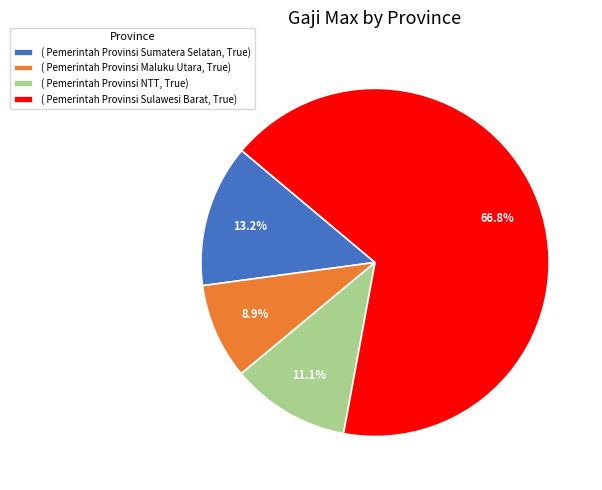

What is the largest slice in the pie chart?

( Pemerintah Provinsi Sulawesi Barat, True)